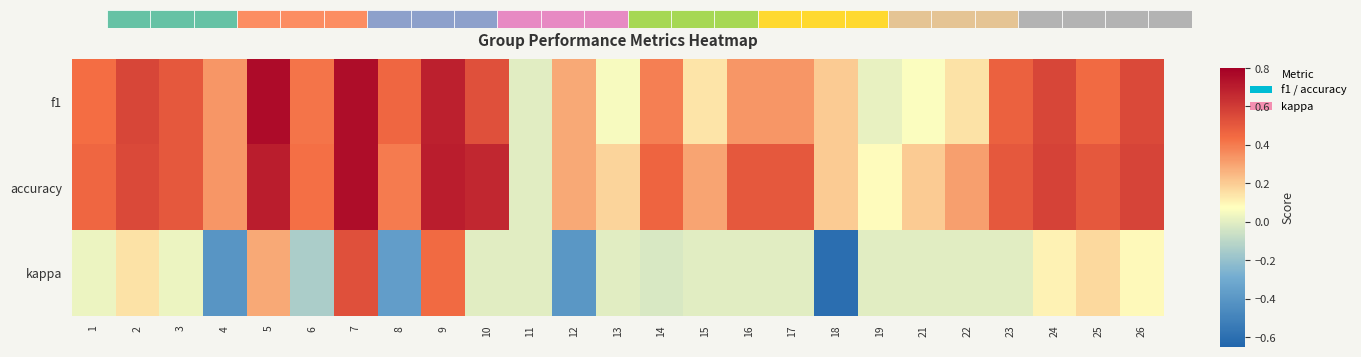

Reading right to left, list all the values displayed in this chart.

f1: 26=0.6	25=0.4	24=0.6	23=0.5	22=0.1	21=0.1	19=0.0	18=0.2	17=0.3	16=0.3	15=0.1	14=0.4	13=0.1	12=0.3	11=0.0	10=0.5	9=0.7	8=0.5	7=0.8	6=0.4	5=0.8	4=0.3	3=0.5	2=0.6	1=0.4
accuracy: 26=0.6	25=0.5	24=0.6	23=0.5	22=0.3	21=0.2	19=0.1	18=0.2	17=0.5	16=0.5	15=0.3	14=0.5	13=0.2	12=0.3	11=0.0	10=0.7	9=0.7	8=0.4	7=0.8	6=0.4	5=0.7	4=0.3	3=0.5	2=0.6	1=0.5
kappa: 26=0.1	25=0.2	24=0.1	23=0.0	22=0.0	21=0.0	19=0.0	18=-0.6	17=0.0	16=0.0	15=0.0	14=-0.0	13=0.0	12=-0.4	11=0.0	10=0.0	9=0.4	8=-0.4	7=0.5	6=-0.1	5=0.3	4=-0.4	3=0.0	2=0.1	1=0.0